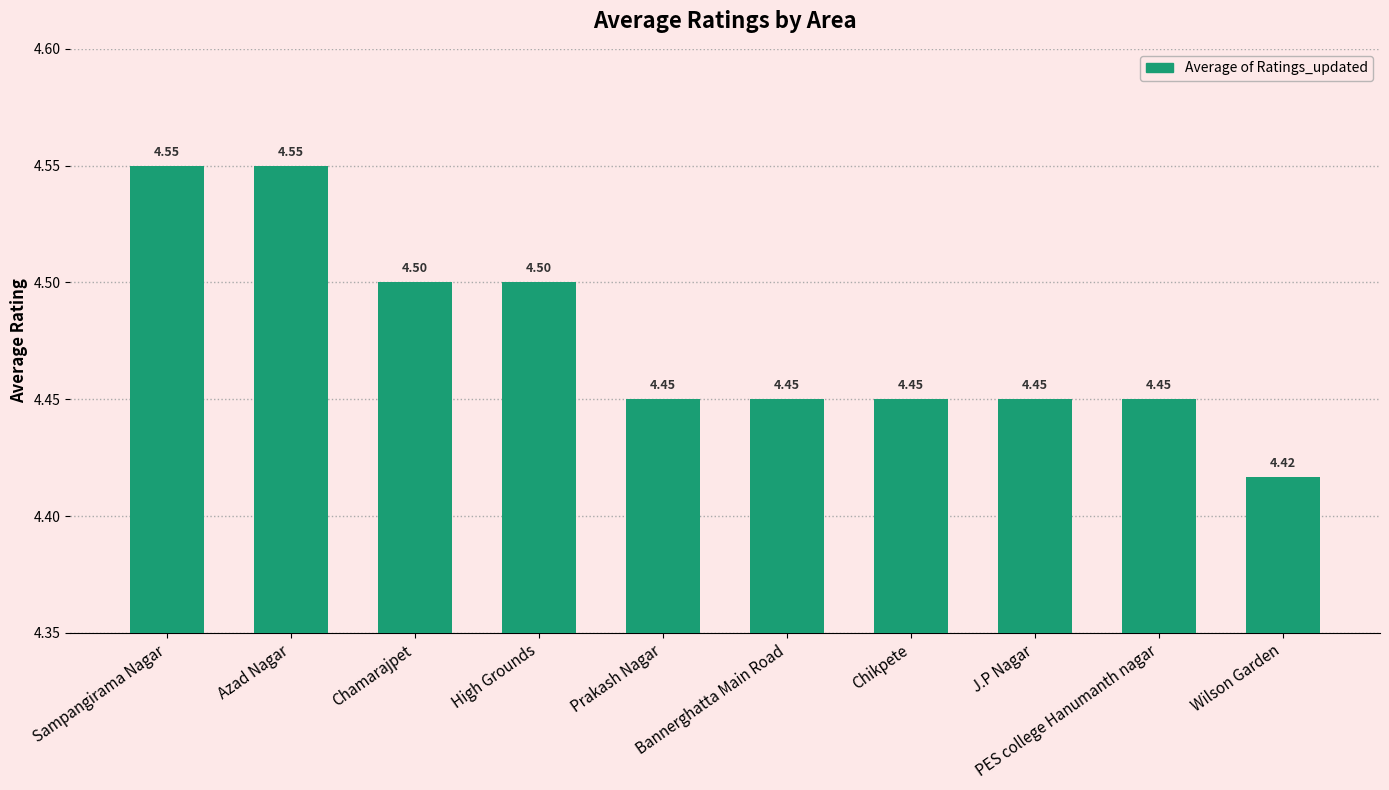

What is the change in value from Sampangirama Nagar to Prakash Nagar?

-0.1